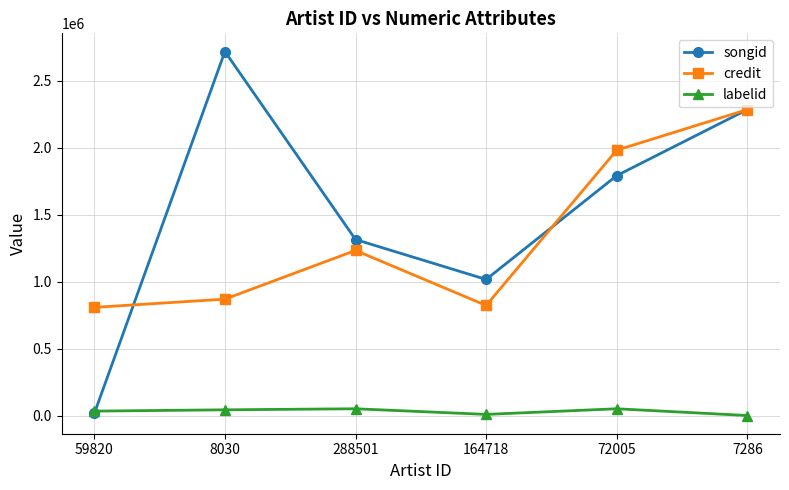

True or false: credit and labelid cross at least once.

False